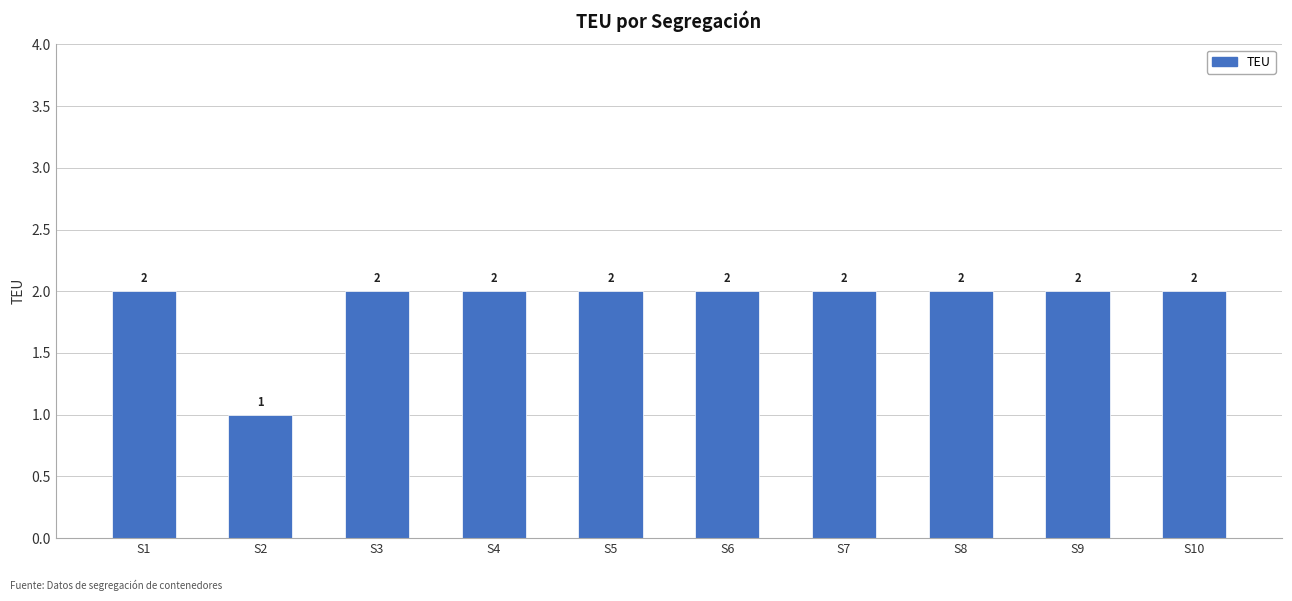

How many bars are there in total?

10